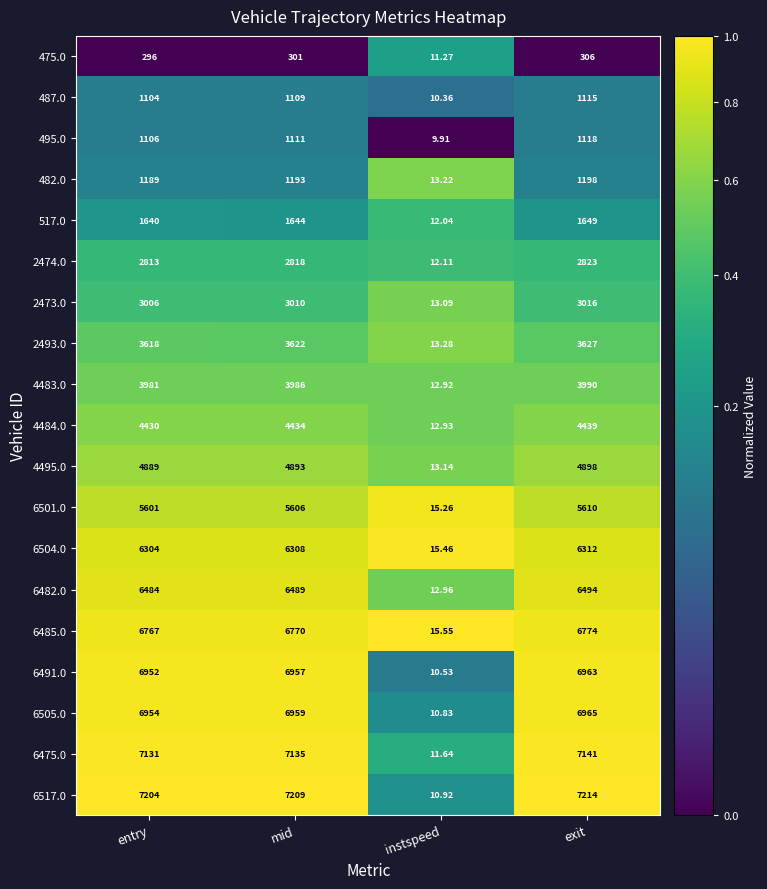

What is the spread (max minus min) of values at instspeed?

5.6